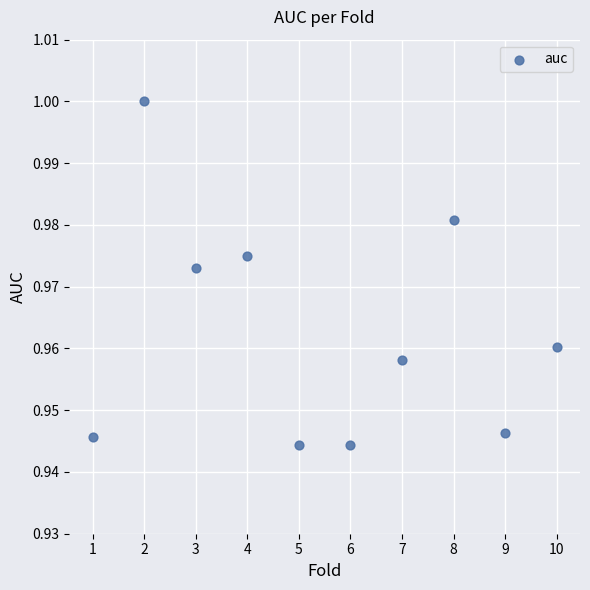

What is the range of X values (max minus min)?

9.0